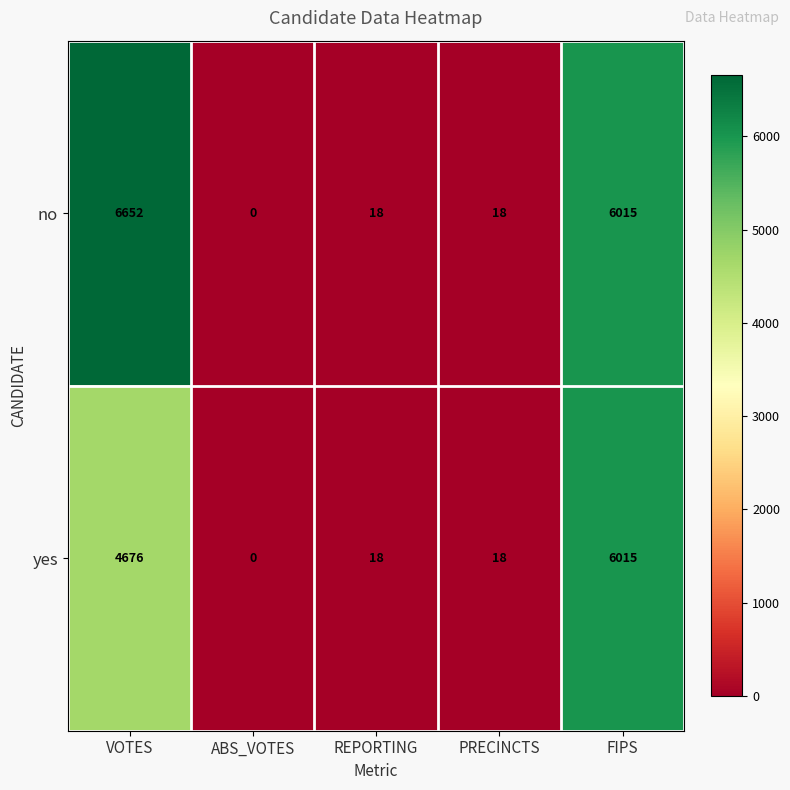

What is the difference between the maximum and minimum values in the yes series?

6015